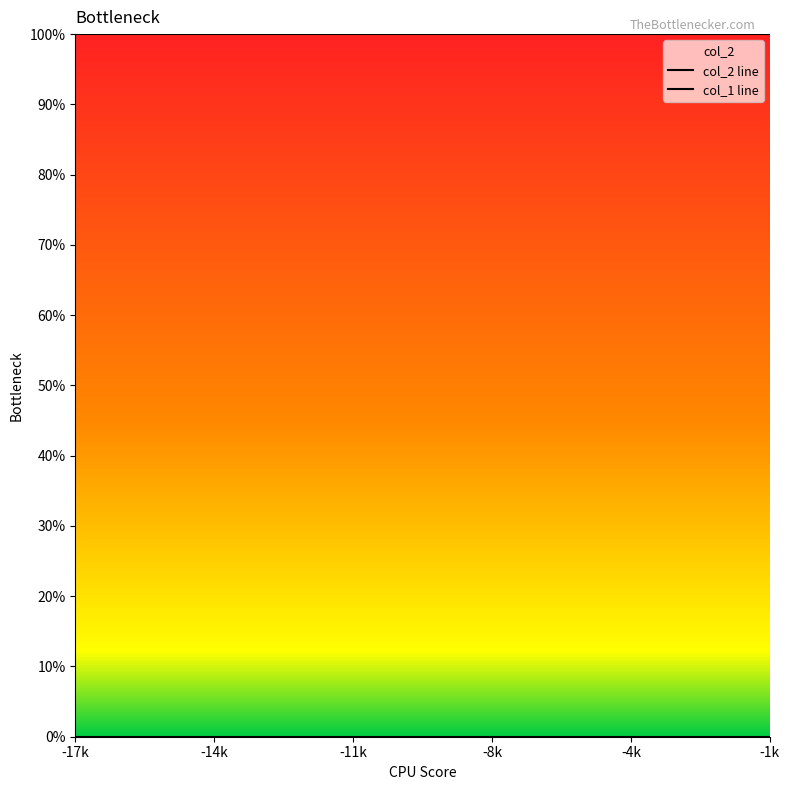

True or false: col_2 line and col_1 line intersect in this chart.

False